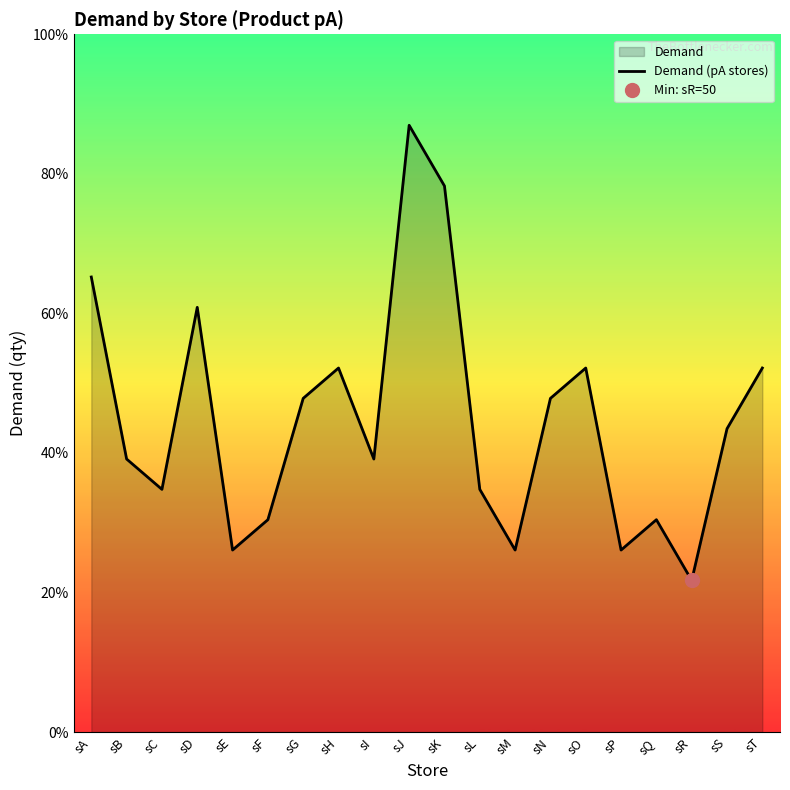

What is the sum of the values at sM and sR?

110